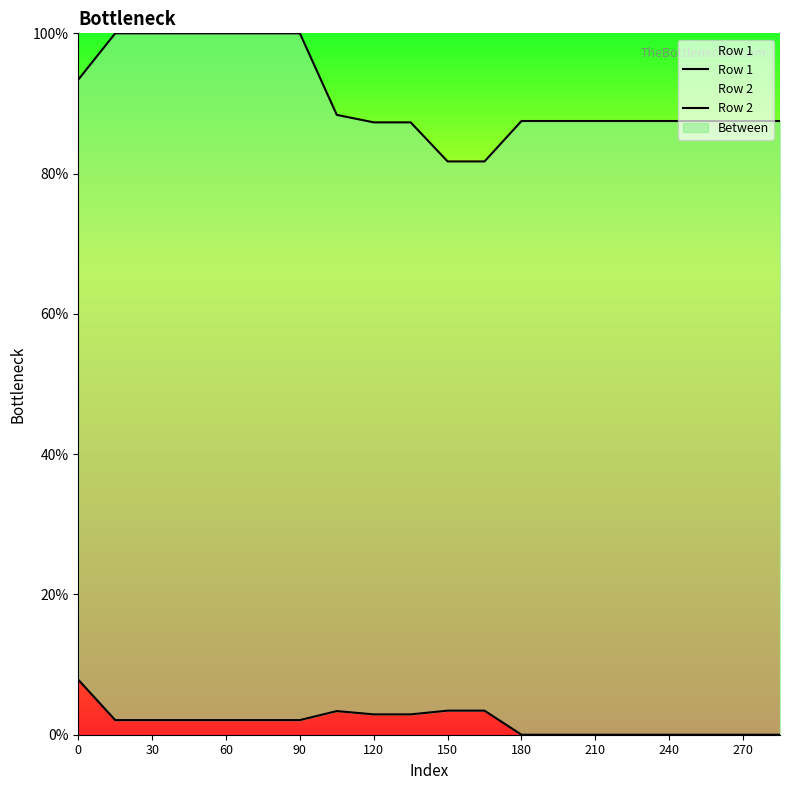

The value of Row 1 at 90 is 2.1. True or false?

True